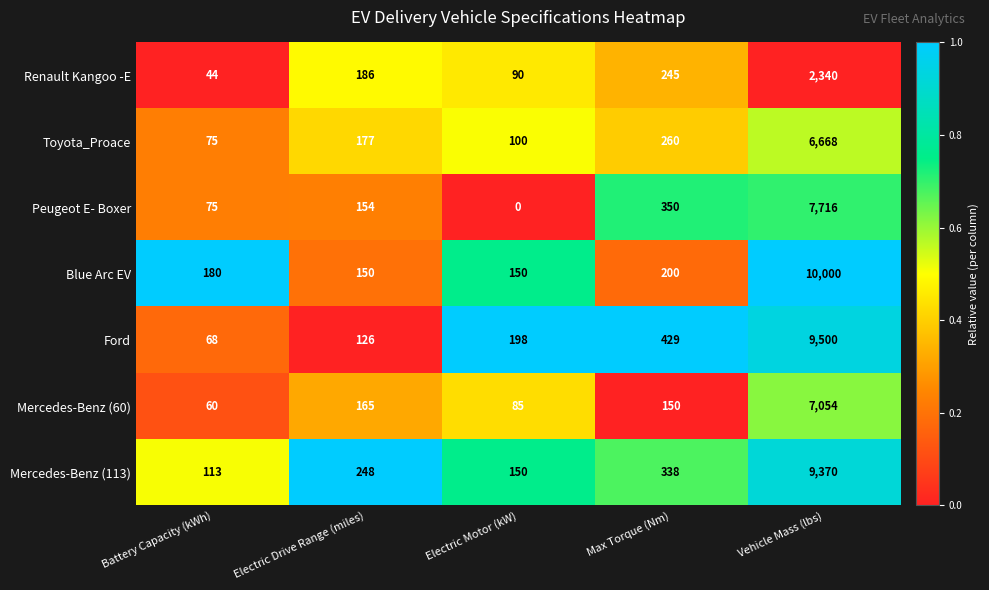

At which category is the sum across all series the highest?

Vehicle Mass (lbs)